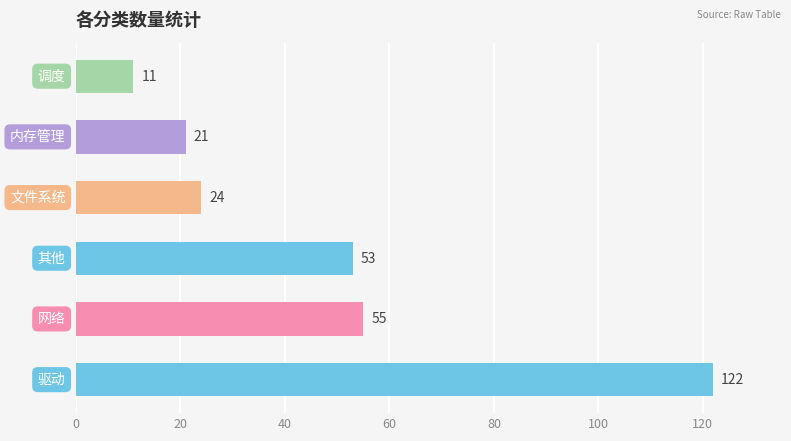

What is the difference between the maximum and minimum values?

111